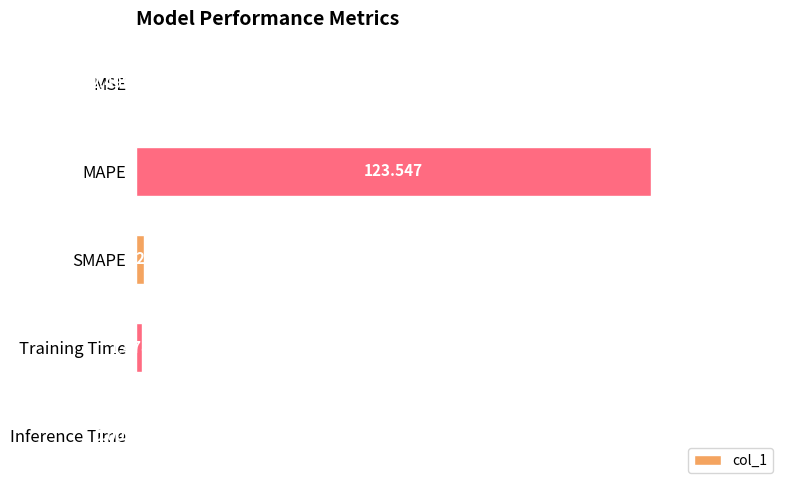

Where is the data nearest to the value 61?

SMAPE